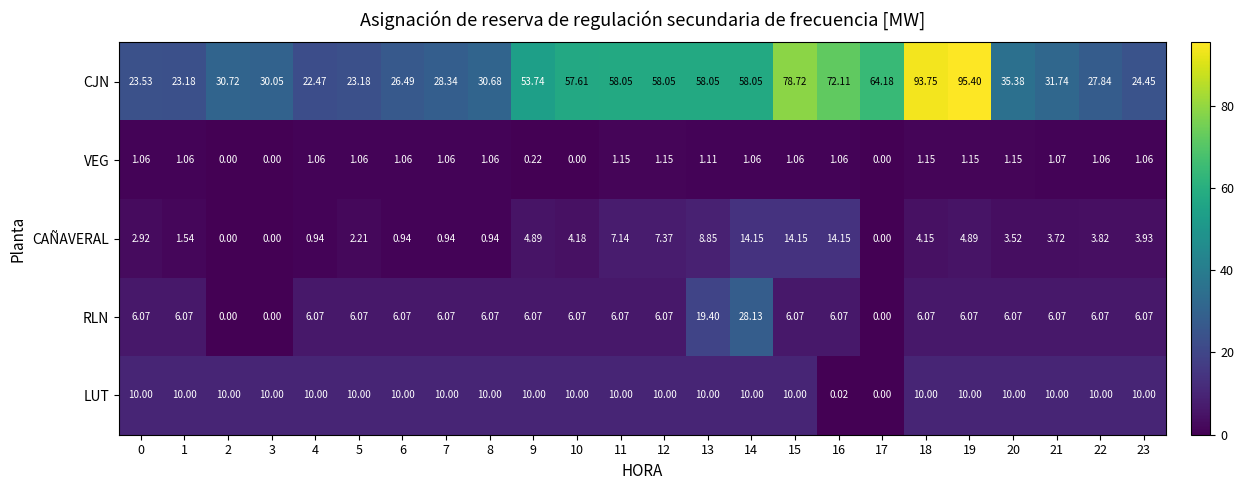

Count the number of data series in this chart.

5